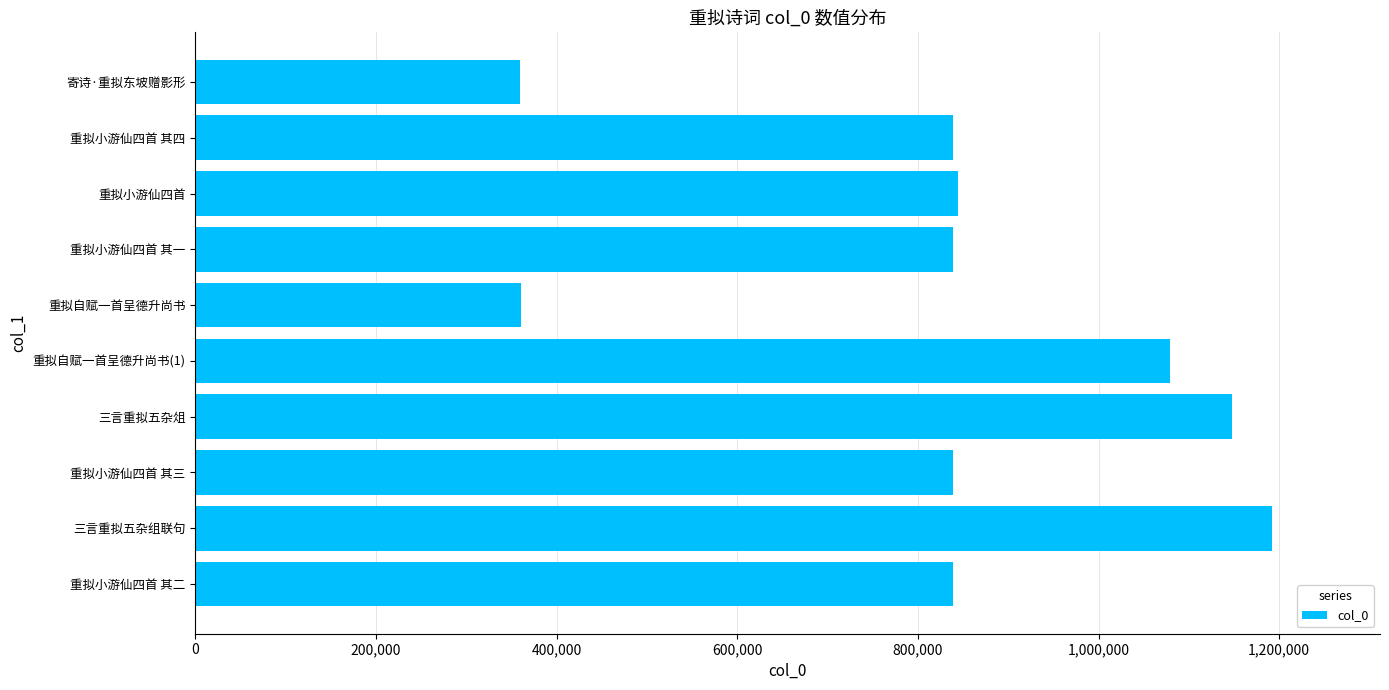

Are the bars grouped side by side (vs. stacked)?

No